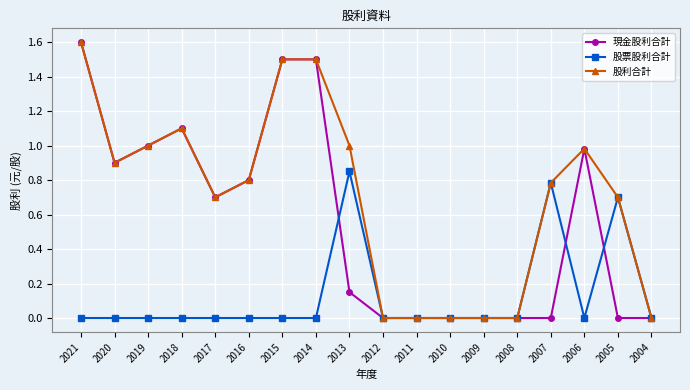

Rank the series by their average value, from highest to lowest.

股利合計, 現金股利合計, 股票股利合計